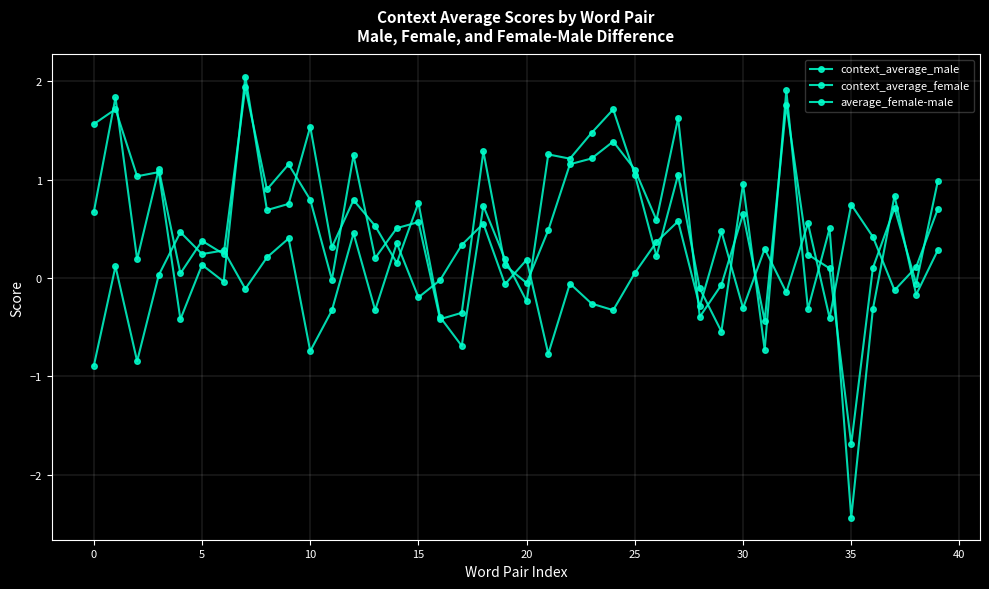

How many data points does each series have?

40